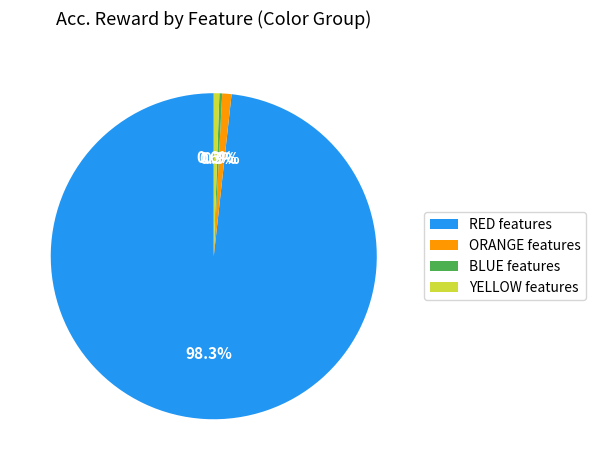

Which category has the biggest portion of the pie?

RED features